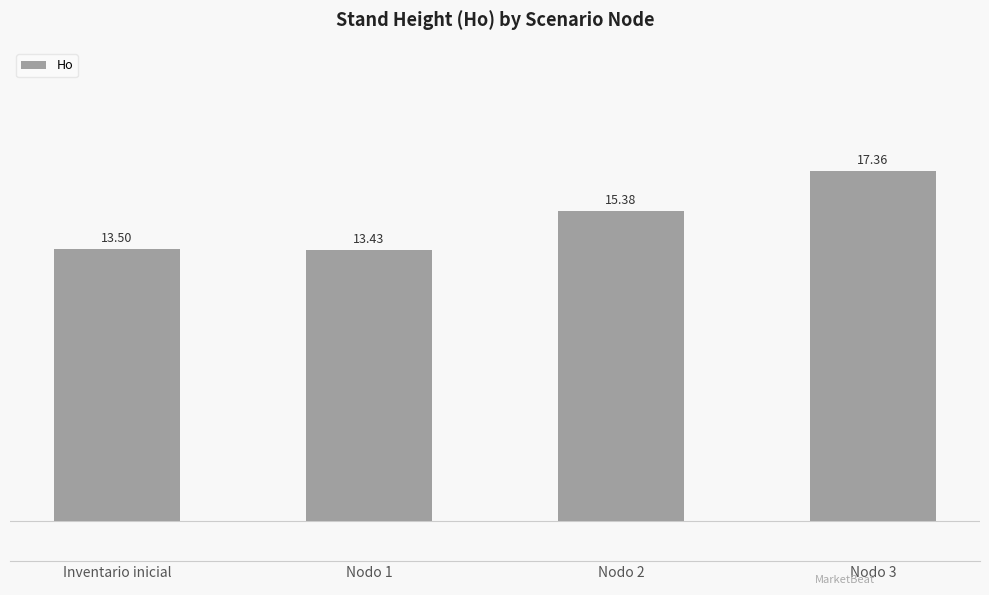

The value at Nodo 2 is 15.4. True or false?

True